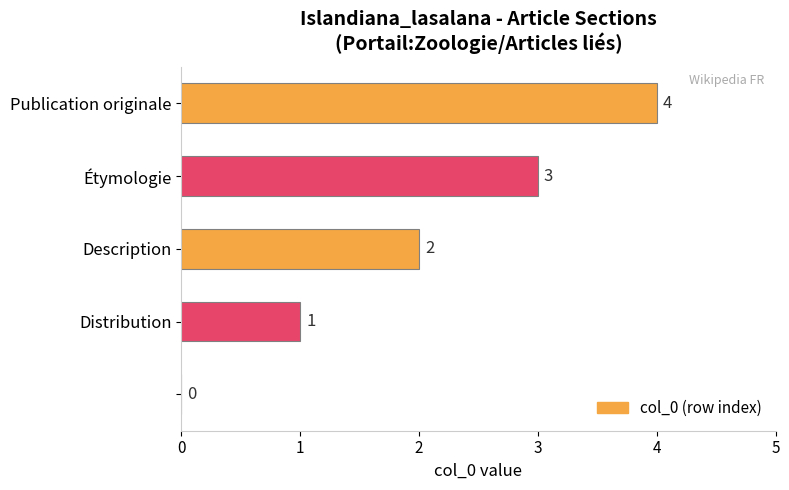

What is the maximum value shown in the chart?

4